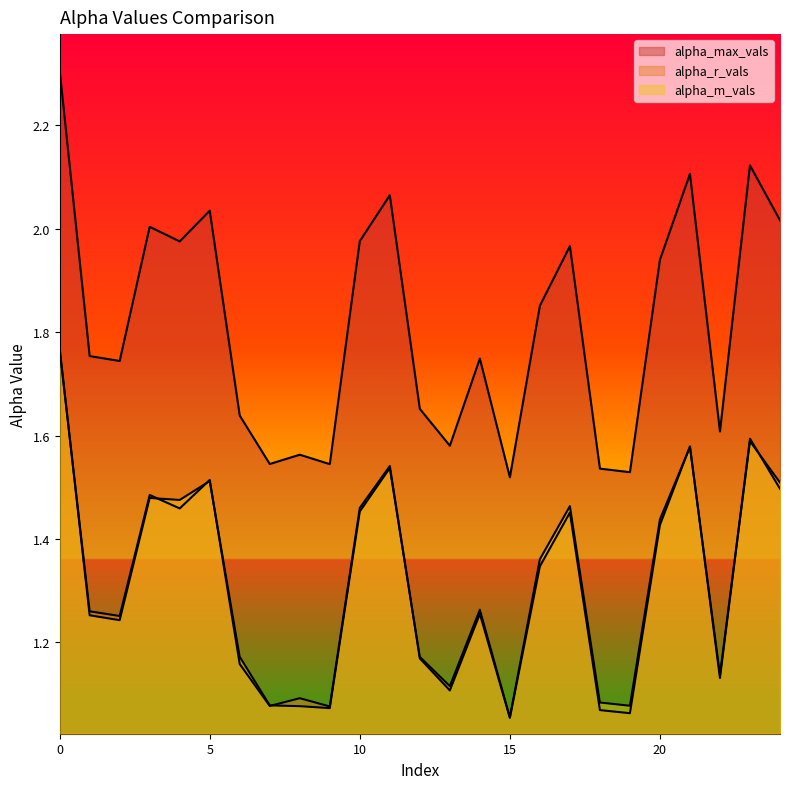

True or false: alpha_max_vals has more than 1 interior local peaks.

True